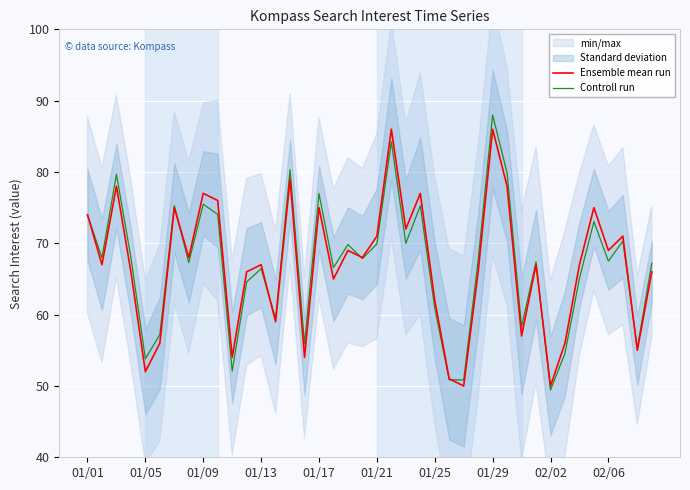

Which category has the lowest value in the Controll run series?

02/02